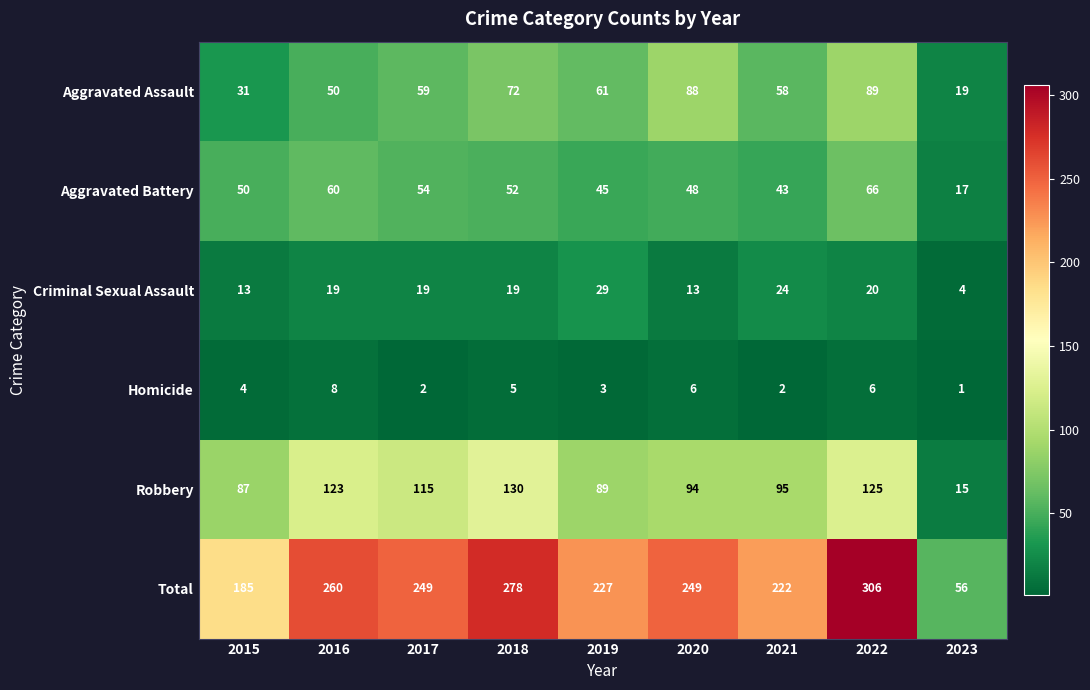

At which category does the chart reach its peak across all series?

2022